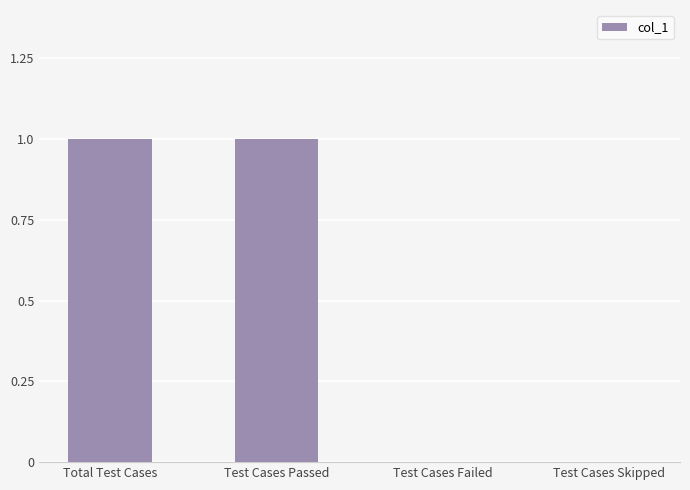

What is the ratio of the value at Test Cases Passed to the value at Total Test Cases?

1.0